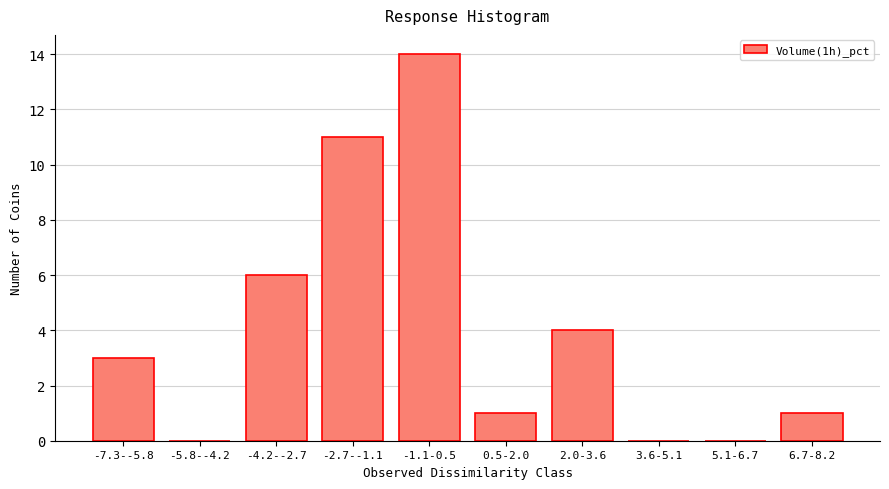

Reading left to right, extract all data points from this chart.

-7.3--5.8=3	-5.8--4.2=0	-4.2--2.7=6	-2.7--1.1=11	-1.1-0.5=14	0.5-2.0=1	2.0-3.6=4	3.6-5.1=0	5.1-6.7=0	6.7-8.2=1